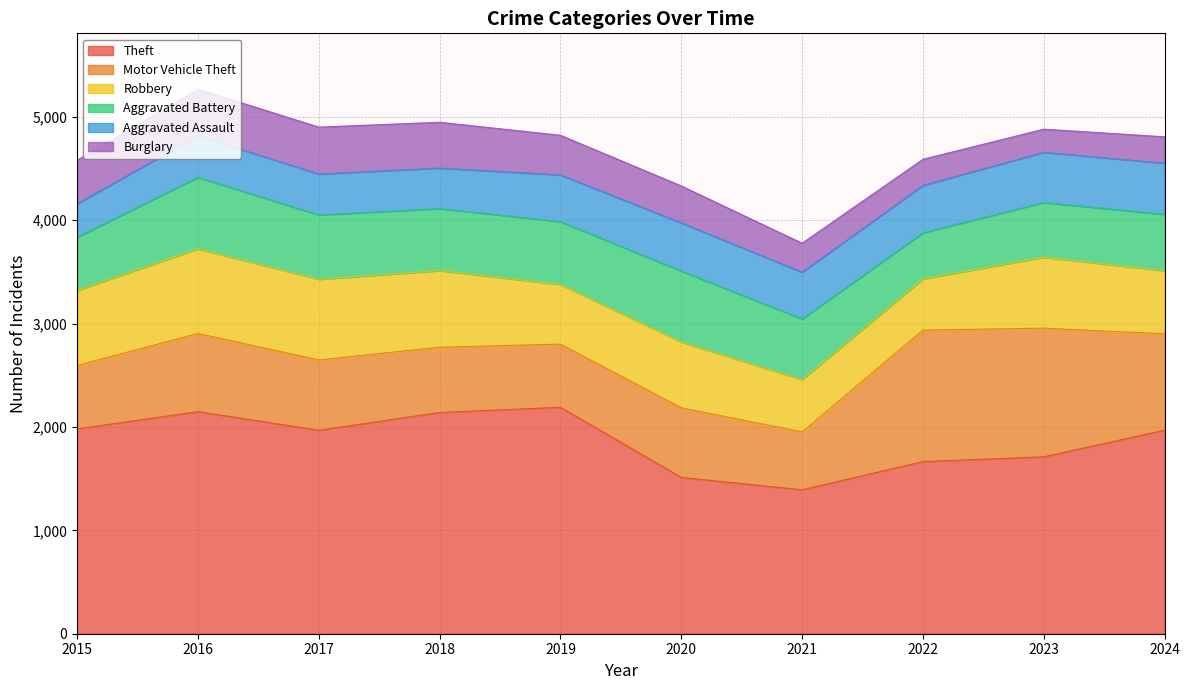

What value does the Motor Vehicle Theft series have at 2023, to the nearest 10?

1240